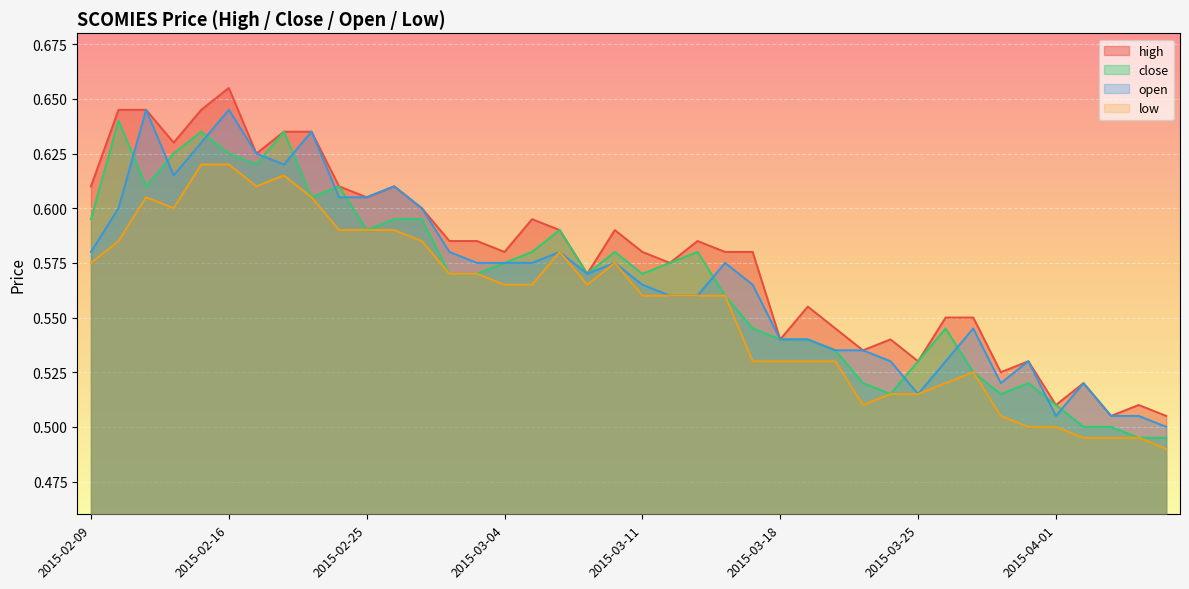

At 2015-03-10, list the series in order from largest to smallest.

high, close, open, low